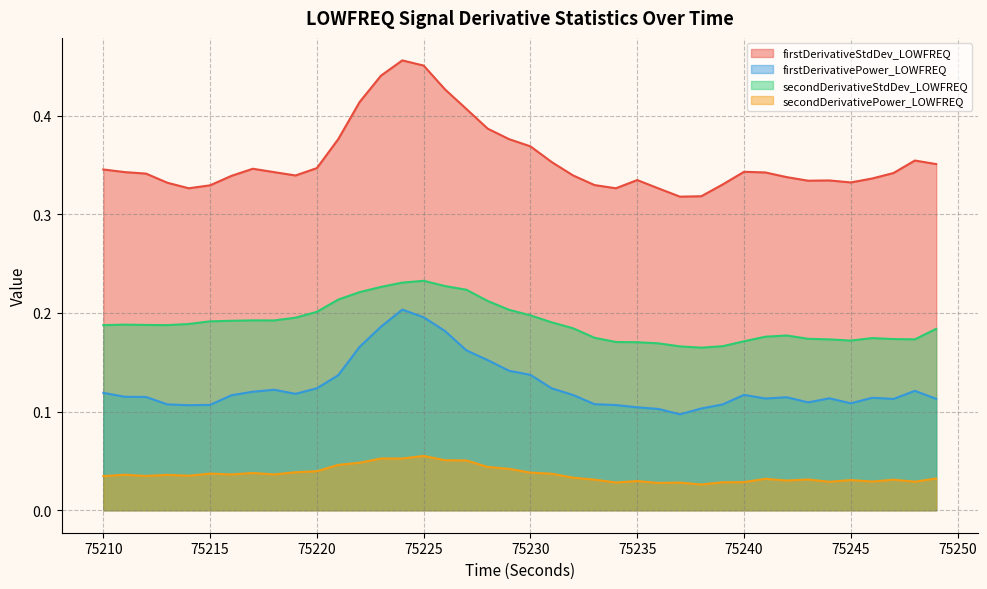

What is the difference between the second highest and second lowest values in the secondDerivativeStdDev_LOWFREQ series?

0.1